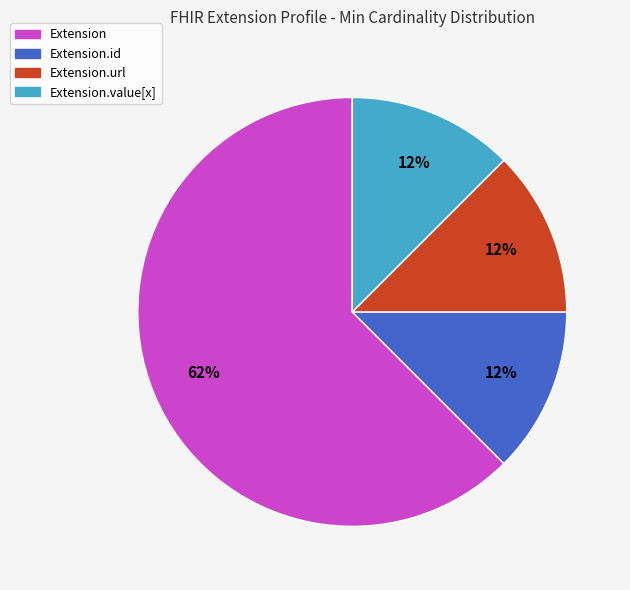

Does any single category account for the majority?

Yes